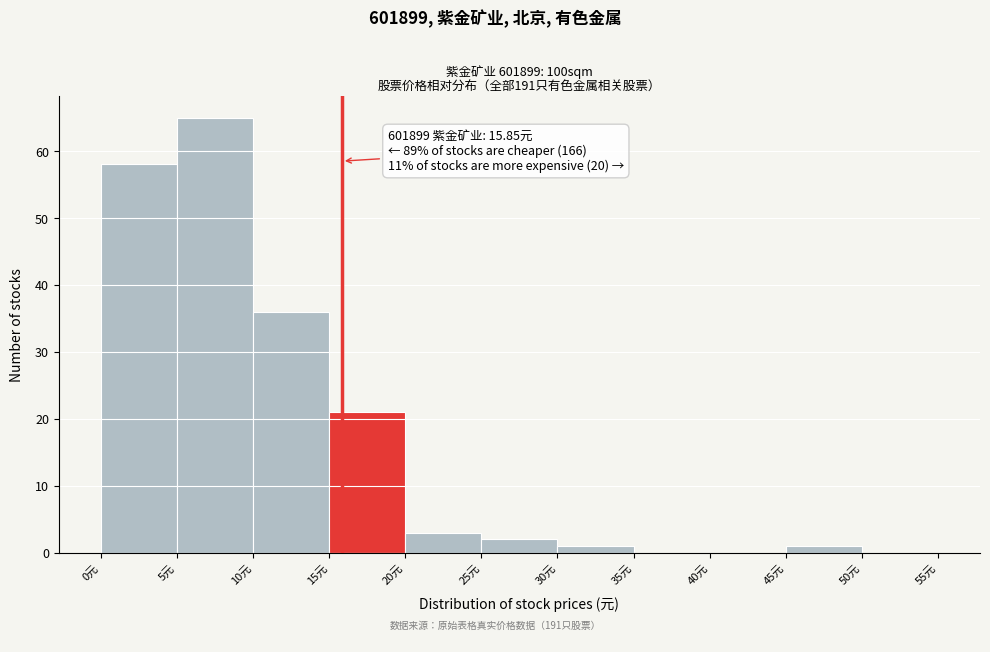

Which range on the x-axis has the tallest bar?

5 to 10